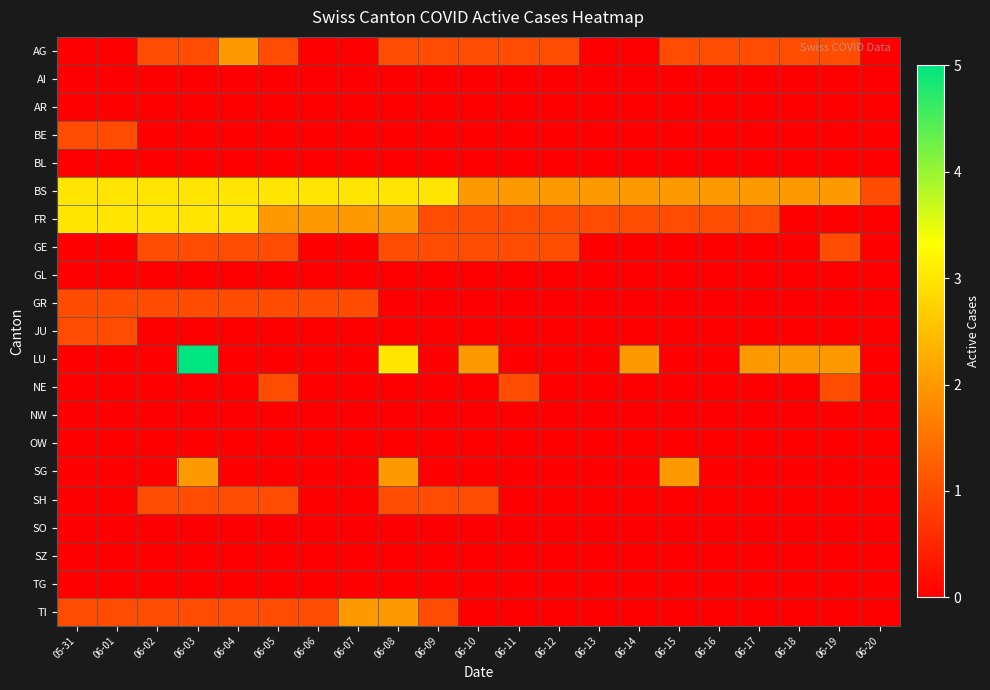

Which category has the highest value across all series?

06-03